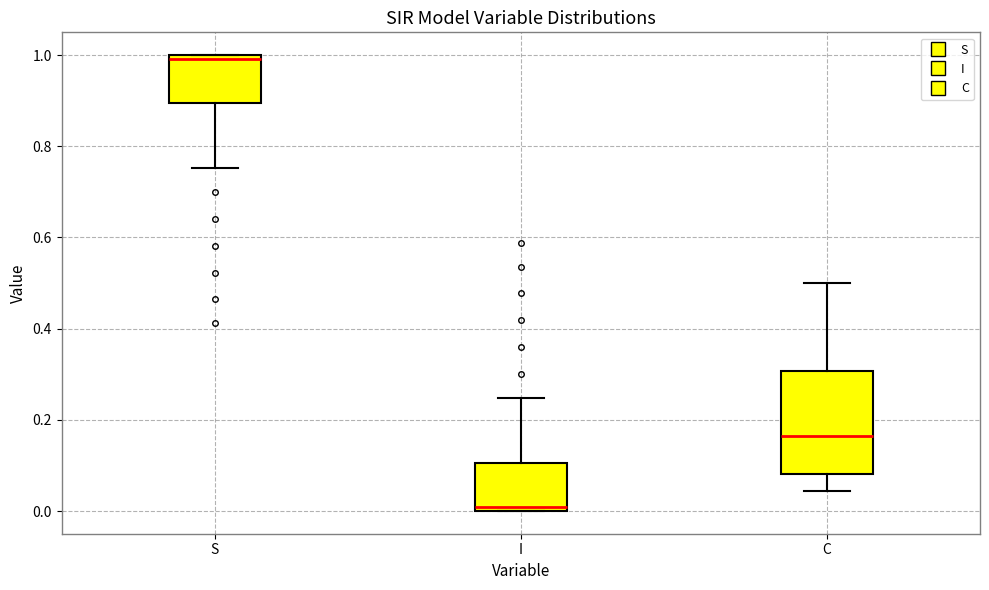

Reading left to right, read every box against the y-axis: the position of its median line, the range the box covers, and the ends of its whiskers. The values are not printed on the chart, so give them approximately, as read against the axis.

S: median 1.00 (just below the box's upper edge), box 0.90 to 1.00, whiskers 0.76 to 1.00
I: median 0.00 (just above the box's lower edge), box 0.00 to 0.10, whiskers 0.00 to 0.24
C: median 0.16, box 0.08 to 0.30, whiskers 0.04 to 0.50